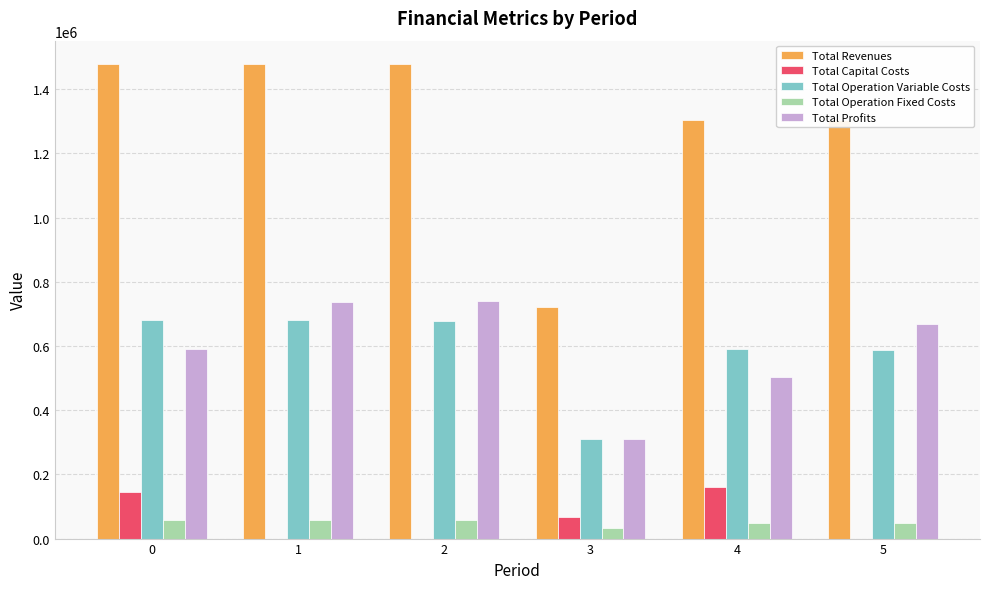

Is the value of Total Revenues at 1 greater than the value of Total Profits at 2?

Yes